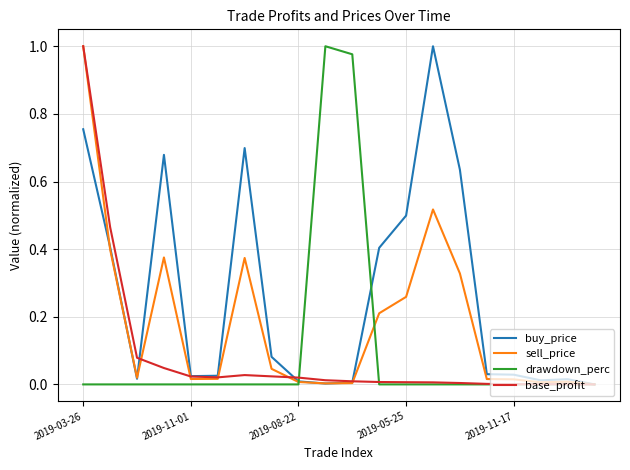

What is the average value of the sell_price series?

0.2